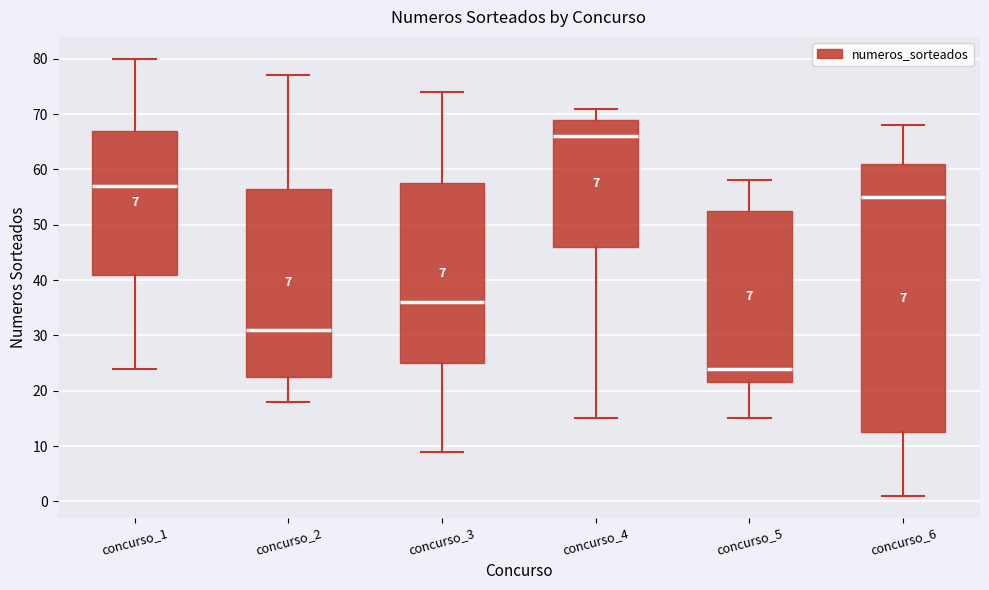

Which box has the lowest median line?

concurso_5